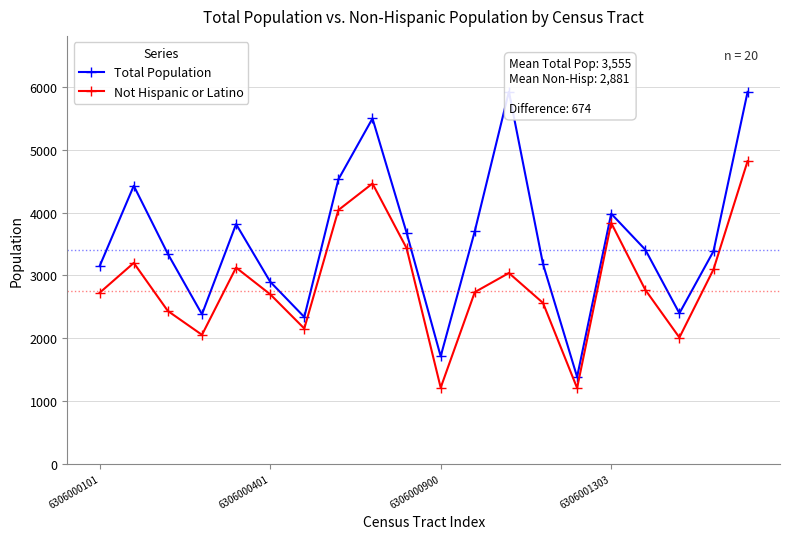

Which series has the widest spread of values?

Total Population